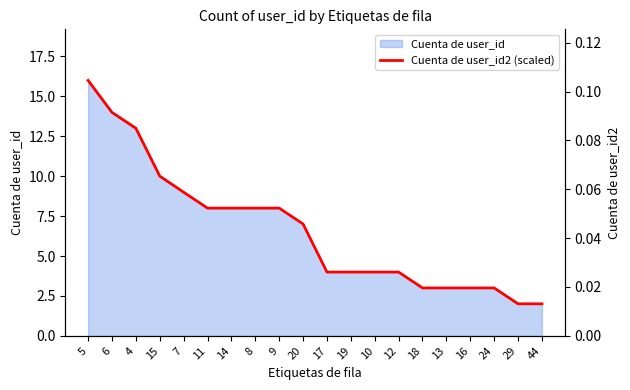

True or false: the data shows 7.0 at 20.

True